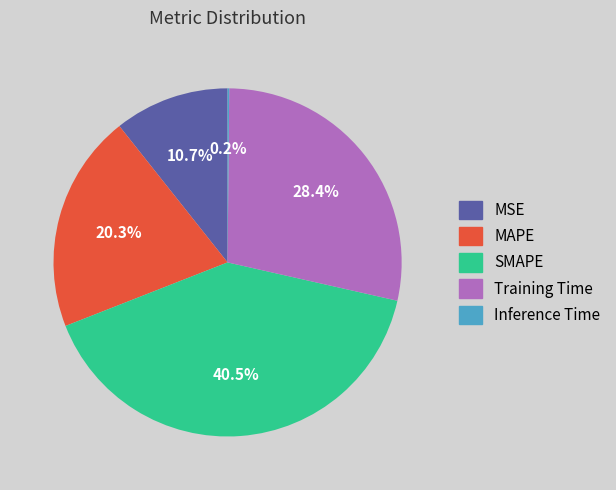

What is the largest slice in the pie chart?

SMAPE